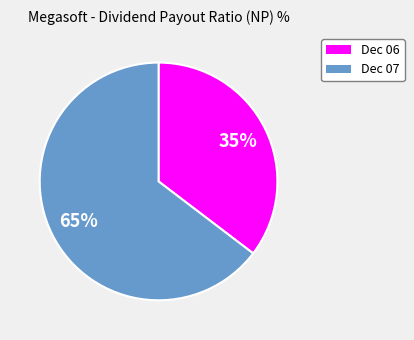

Is the sum of Dec 06 and Dec 07 greater than half?

Yes